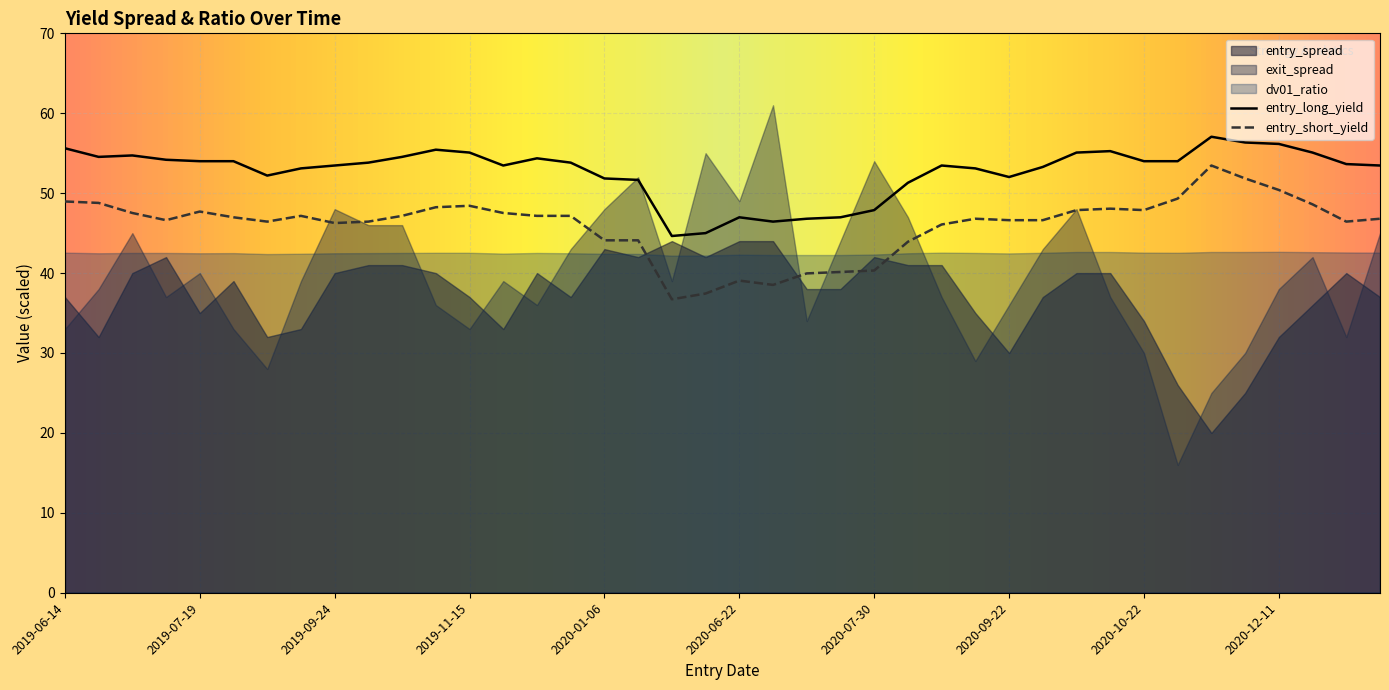

True or false: entry_short_yield and entry_long_yield cross at least once.

False